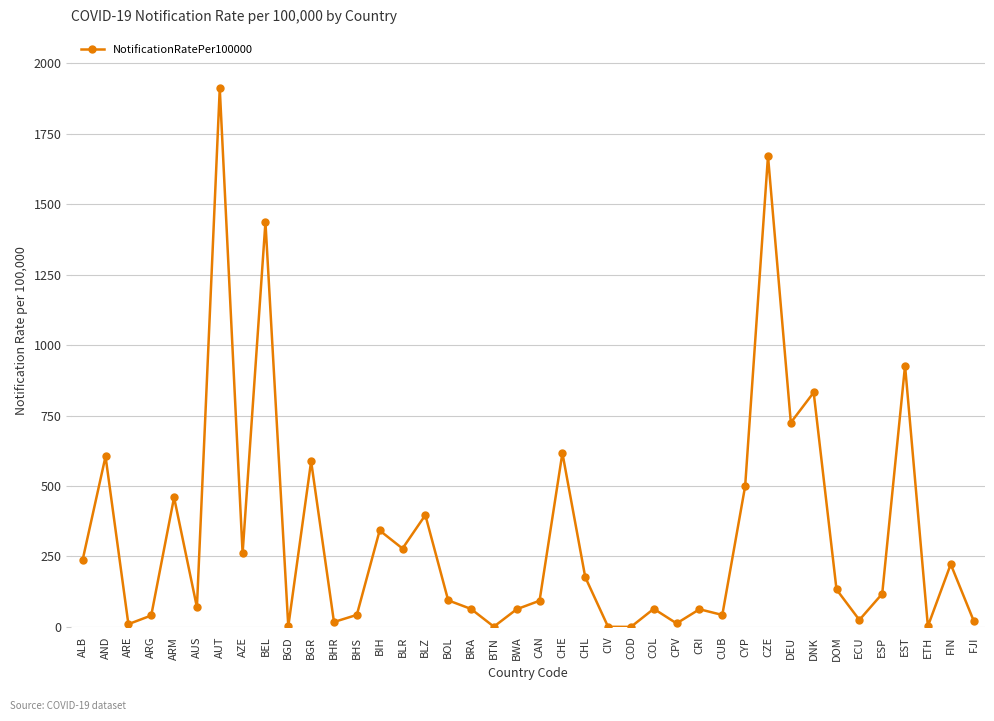

What is the label of the 28th point from the left?

CRI